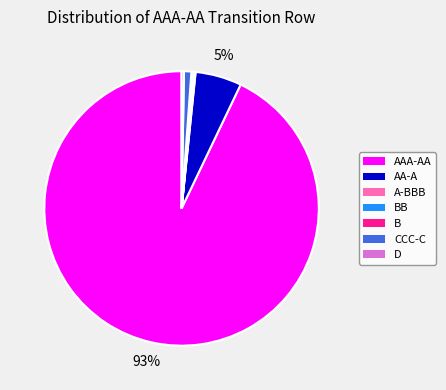

To the nearest percent, what portion does CCC-C represent?

1%